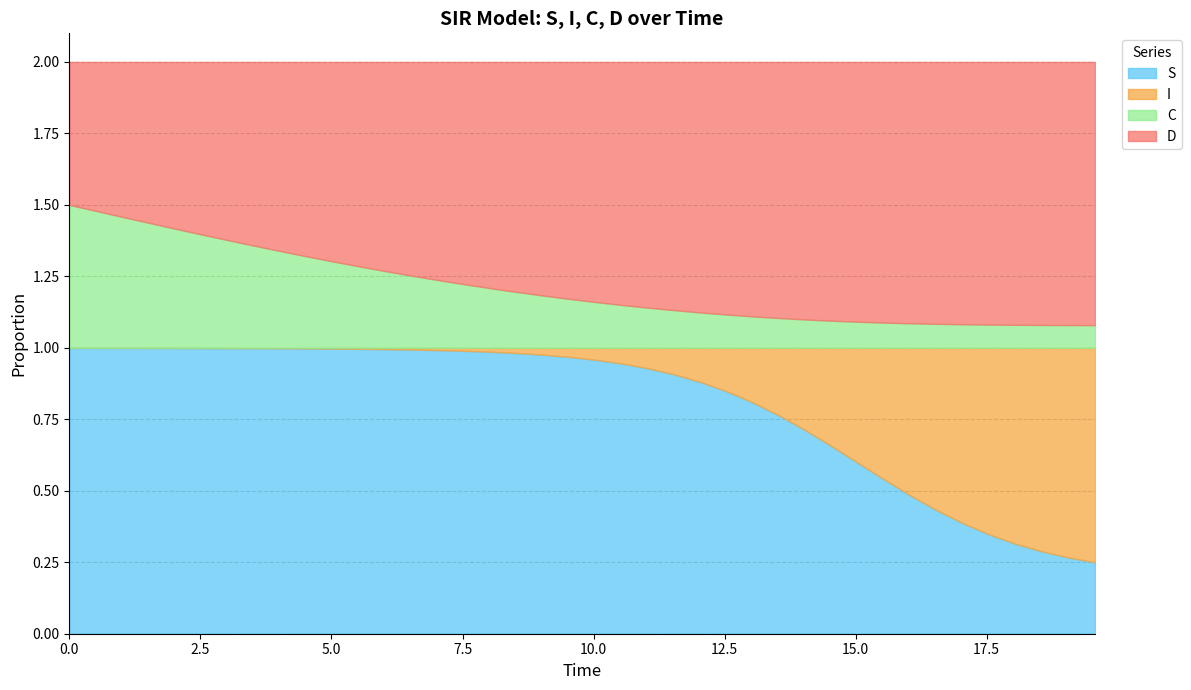

What is the sum of all I values?

7.8